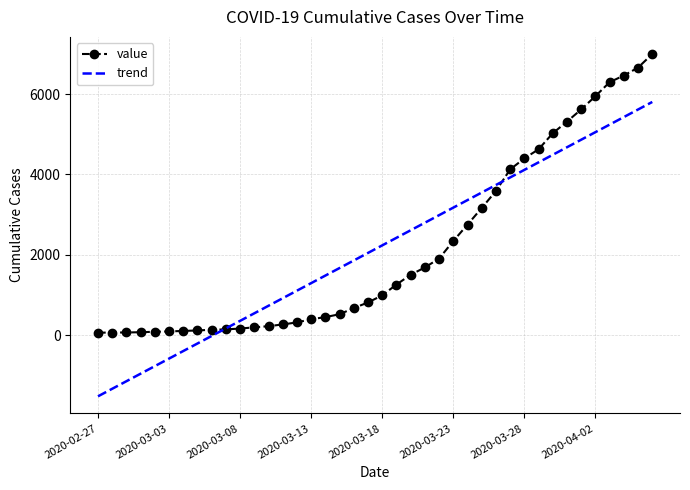

Rank the series by their maximum value, from lowest to highest.

trend, value